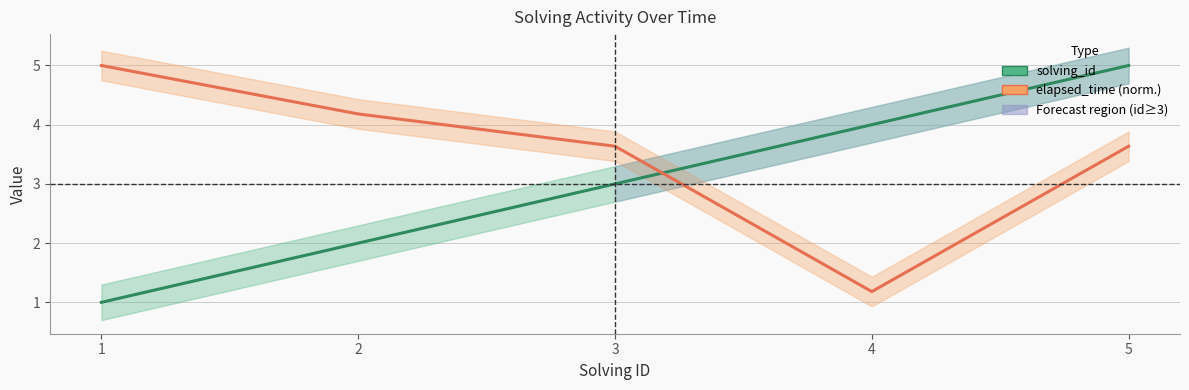

Which category has the highest value in the solving_id series?

5